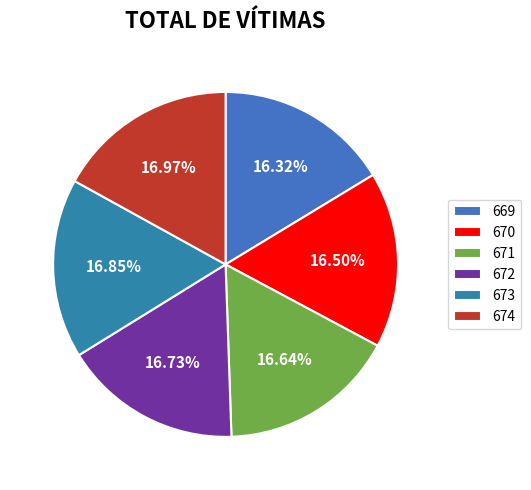

Does 673 account for over 50% of the chart?

No